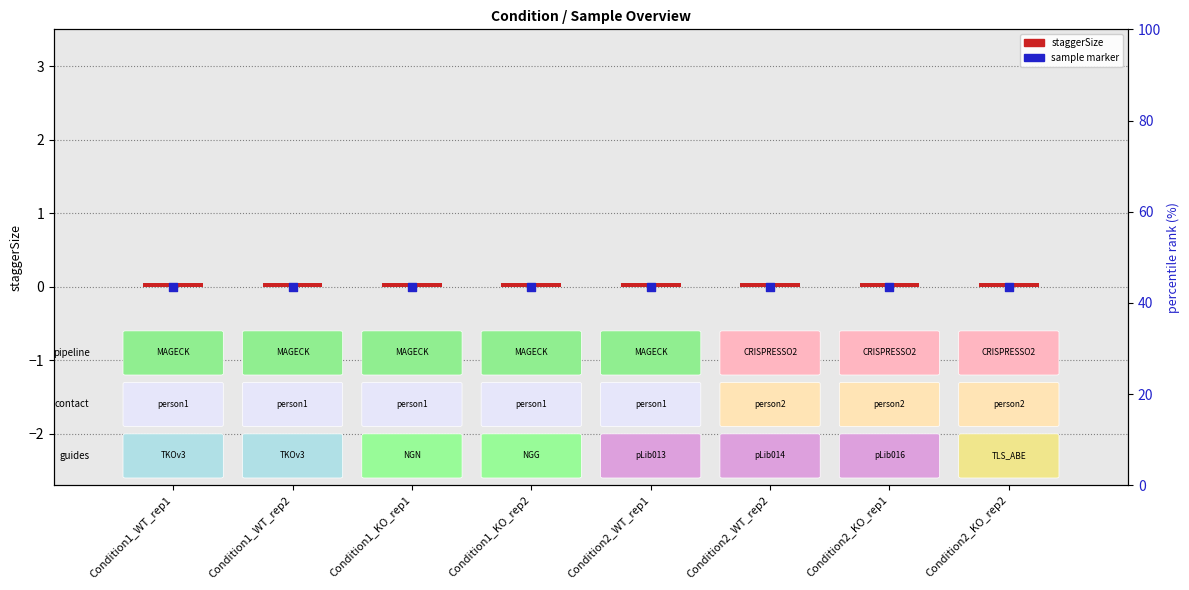

At which category is the sum across all series the highest?

Condition1_WT_rep1